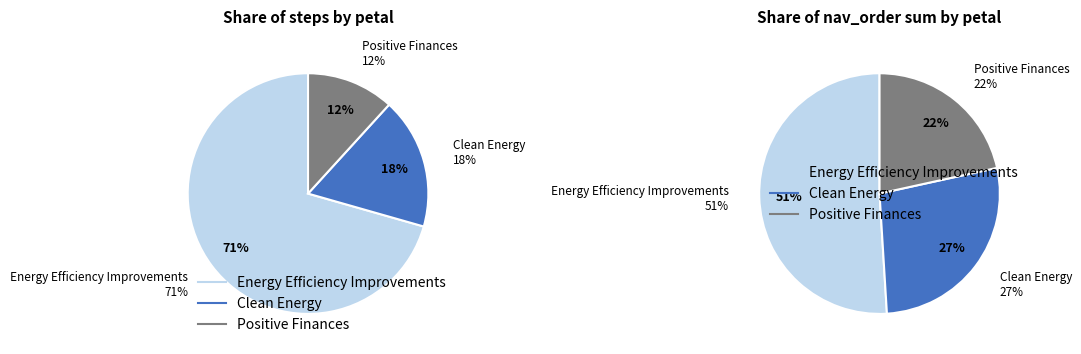

Does any single category account for the majority?

Yes